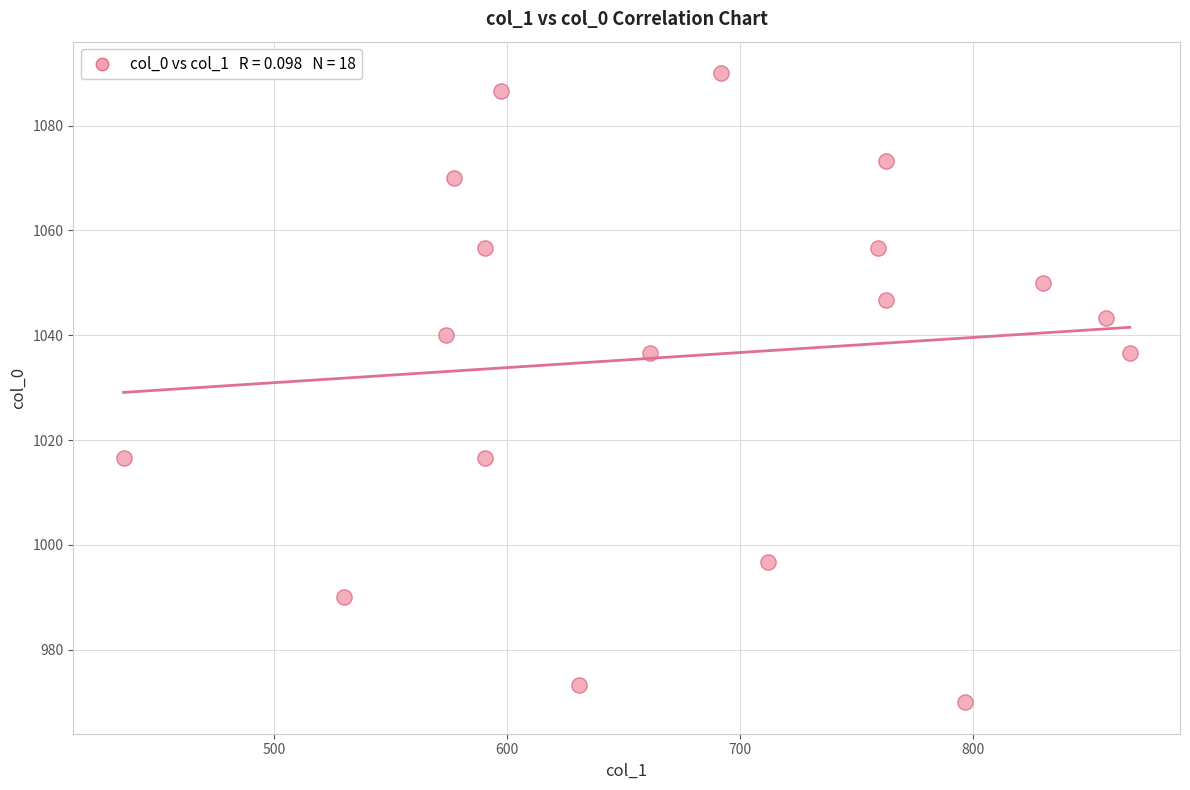

What is the range of X values (max minus min)?

432.0